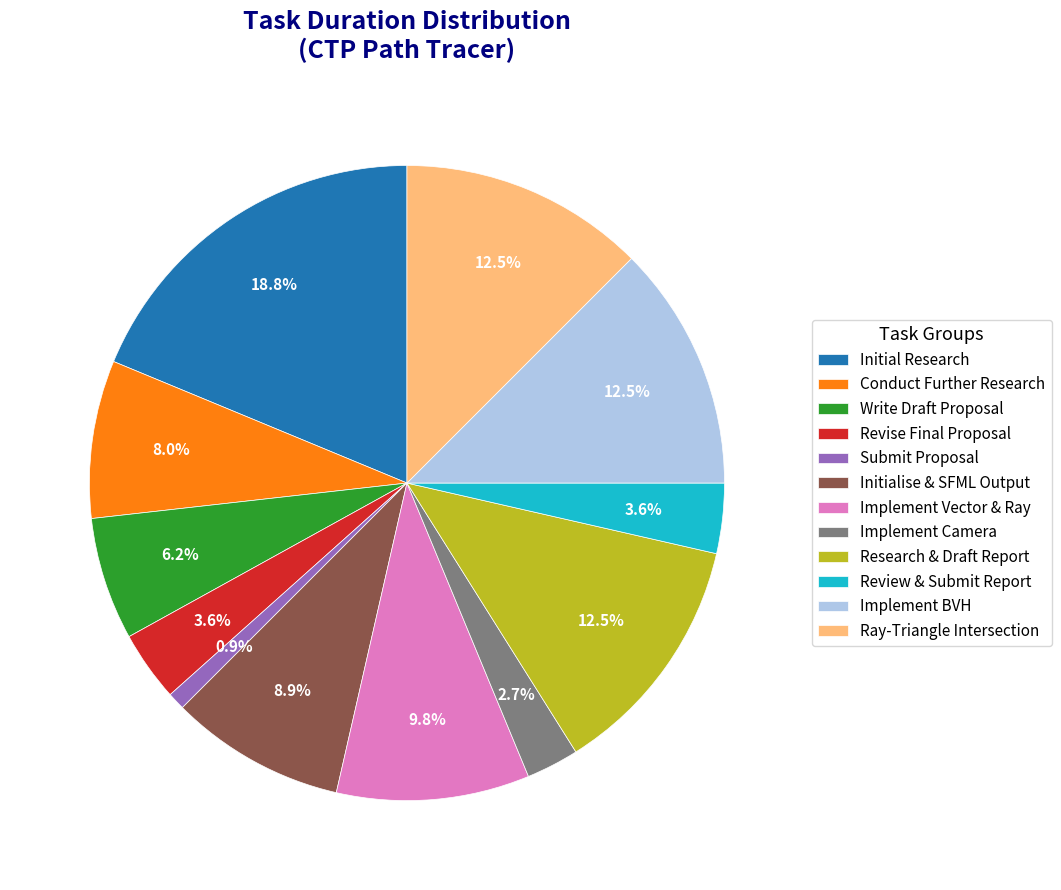

Which category has the biggest portion of the pie?

Initial Research